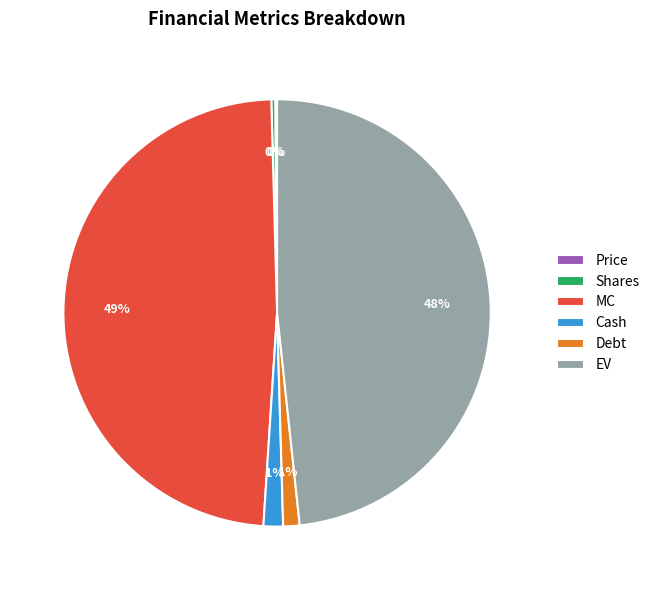

Does any single category account for the majority?

No